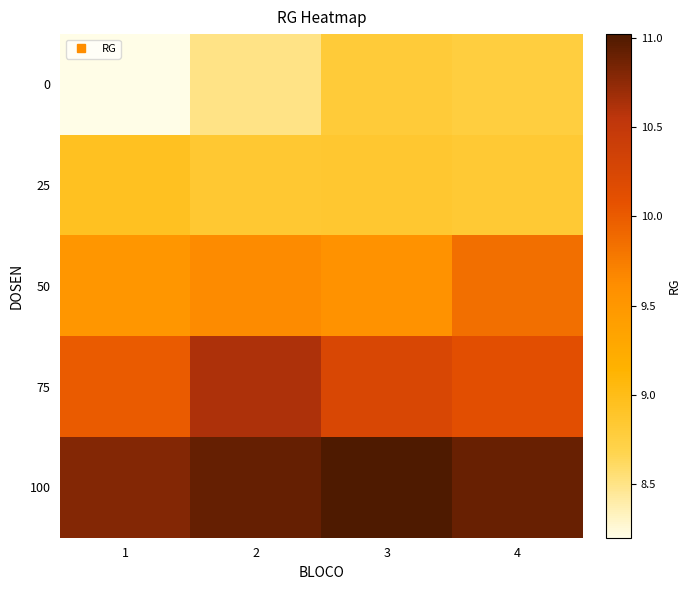

Reading left to right, transcribe all the data shown in this chart.

0: 1=8.2	2=8.5	3=8.8	4=8.8
25: 1=8.9	2=8.8	3=8.9	4=8.8
50: 1=9.5	2=9.6	3=9.6	4=9.8
75: 1=10.0	2=10.6	3=10.2	4=10.1
100: 1=10.8	2=10.9	3=11.0	4=10.9